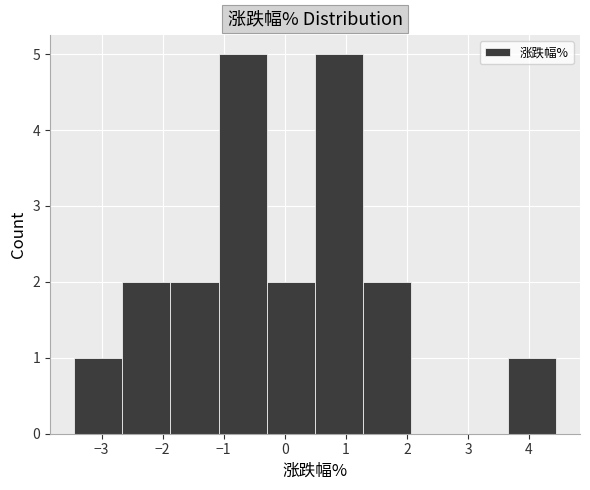

How tall is the bar that spans 0.5 to 1.3 on the x-axis? Neither the bar edges nor the heights are printed on the chart, so give them approximately, as read against the axes.

5